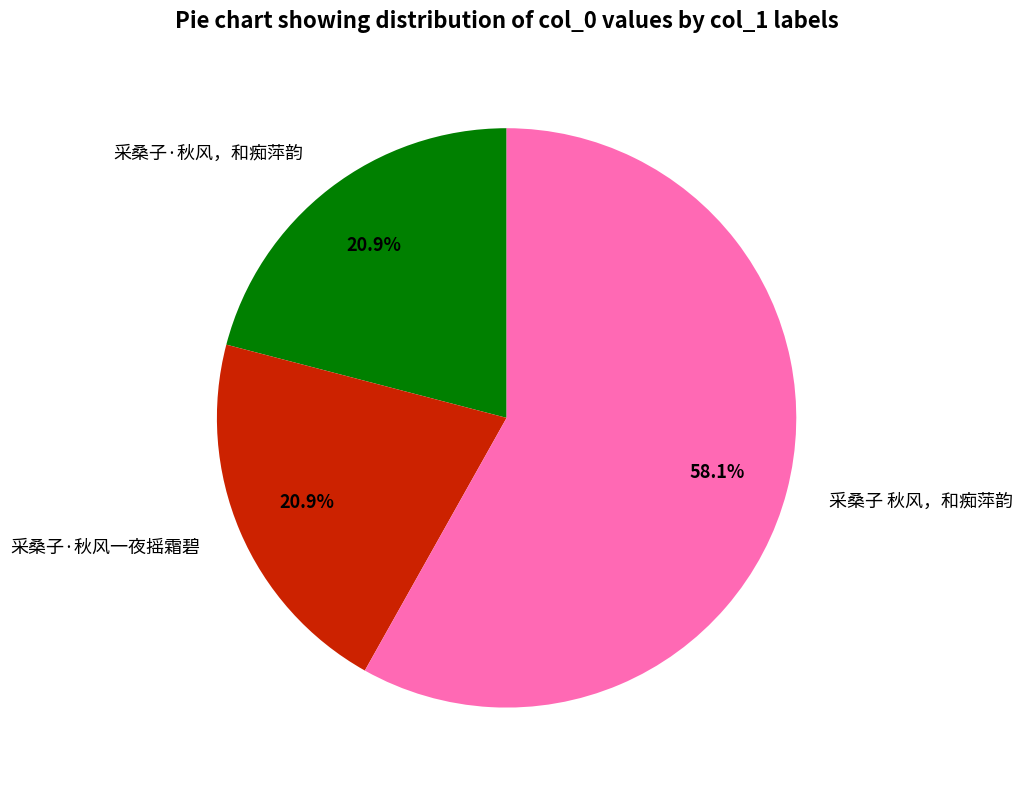

Is there a majority slice in this chart?

Yes